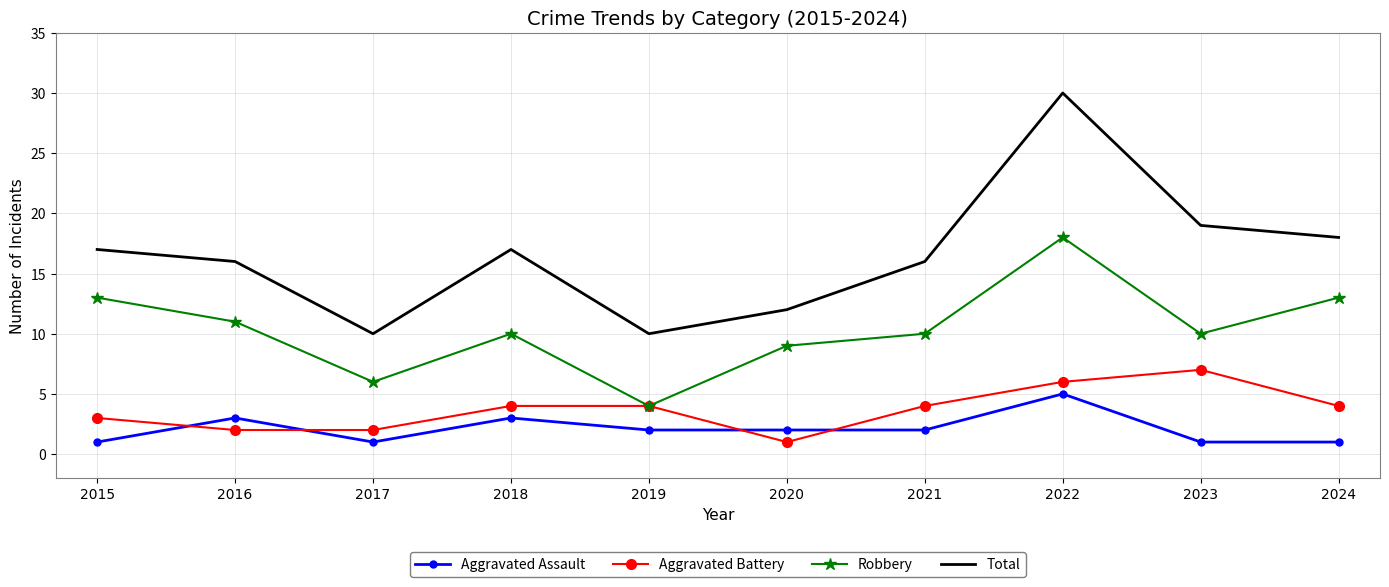

At which label does Robbery first exceed 10?

2015